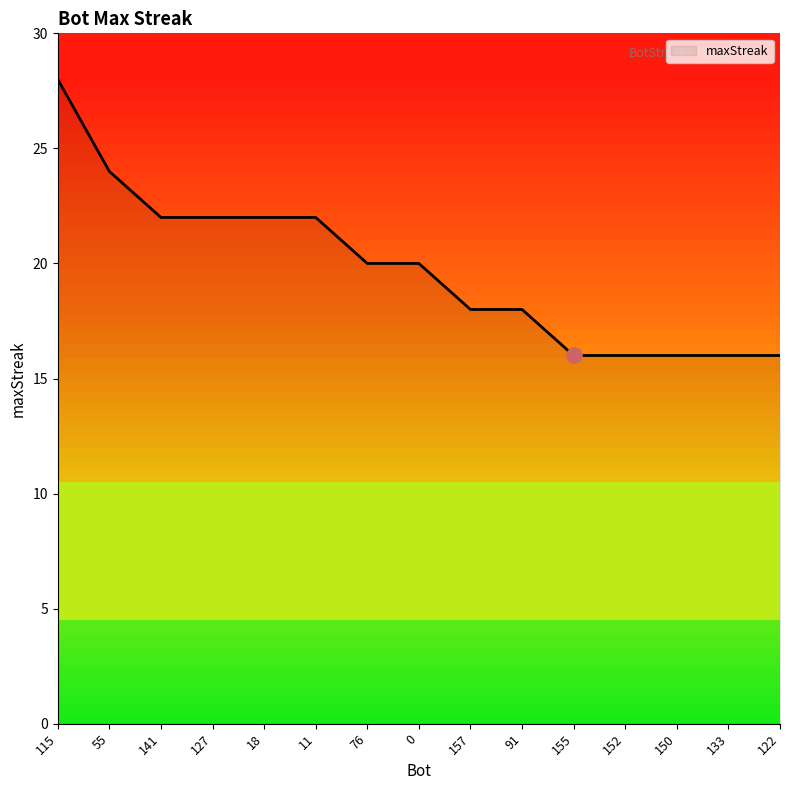

What is the ratio of the value at 91 to the value at 157?

1.0